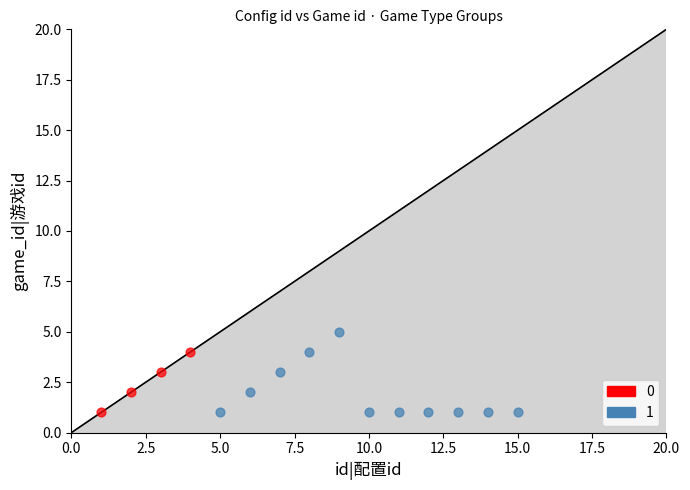

Which series has the widest spread of Y values?

1